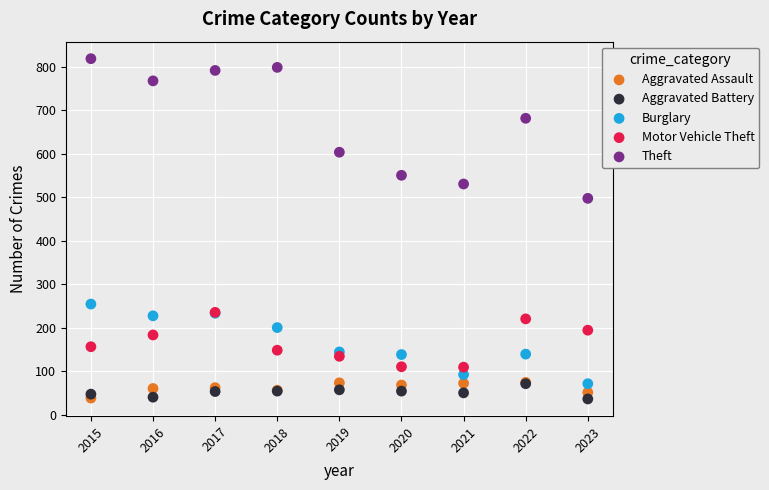

Across all series, what Y value is closest to 427?

497